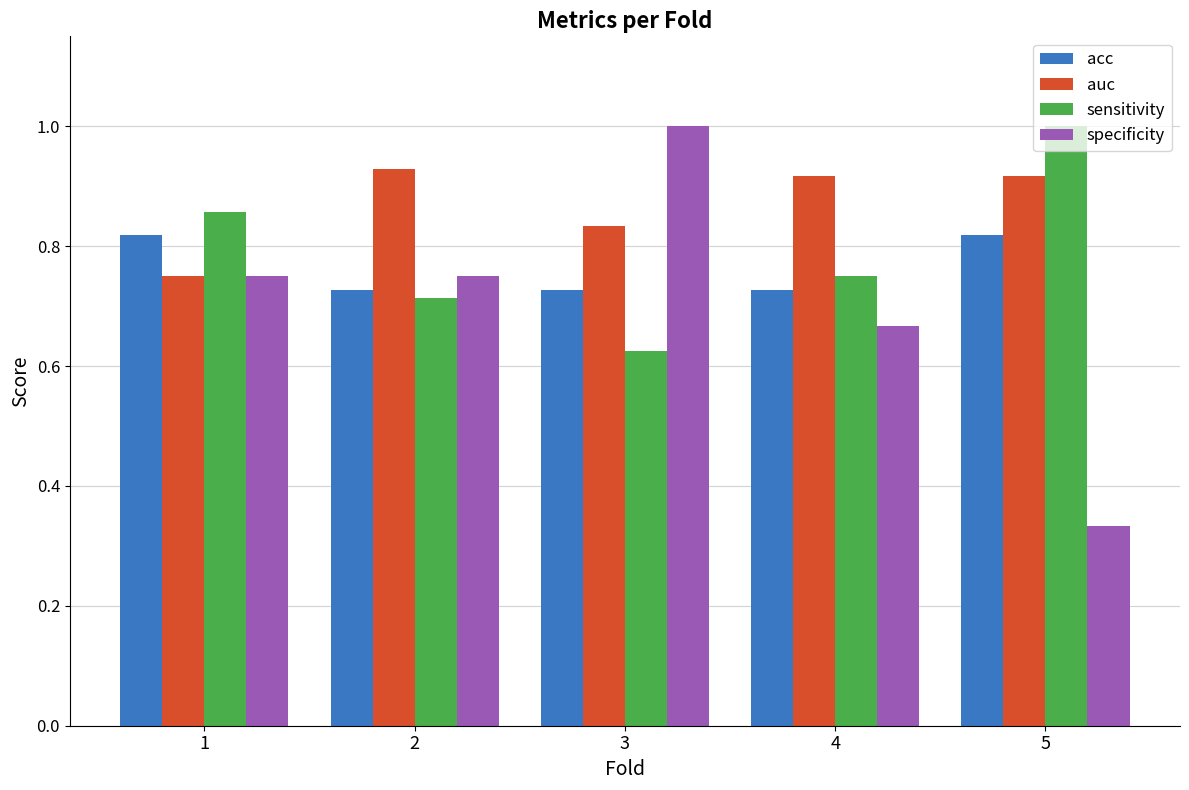

Rank the series by their average value, from highest to lowest.

auc, sensitivity, acc, specificity